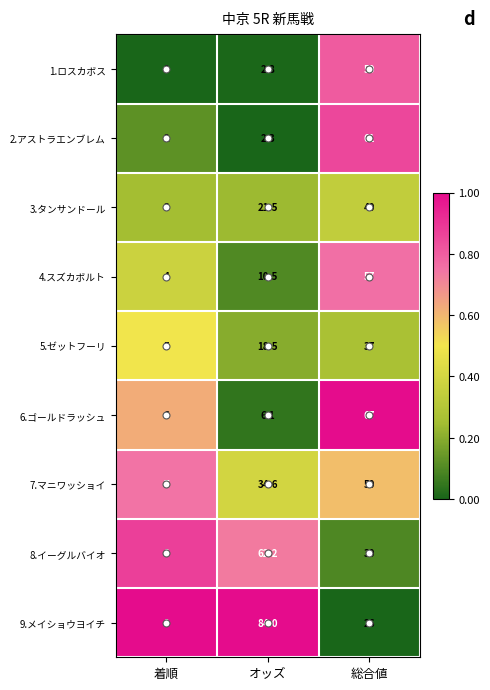

Which series has the largest range (max minus min)?

9.メイショウヨイチ